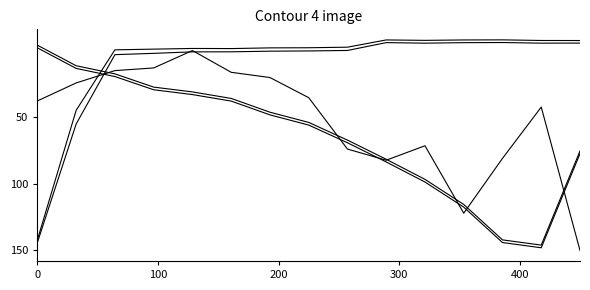

Is this an area chart (filled region under the line)?

No